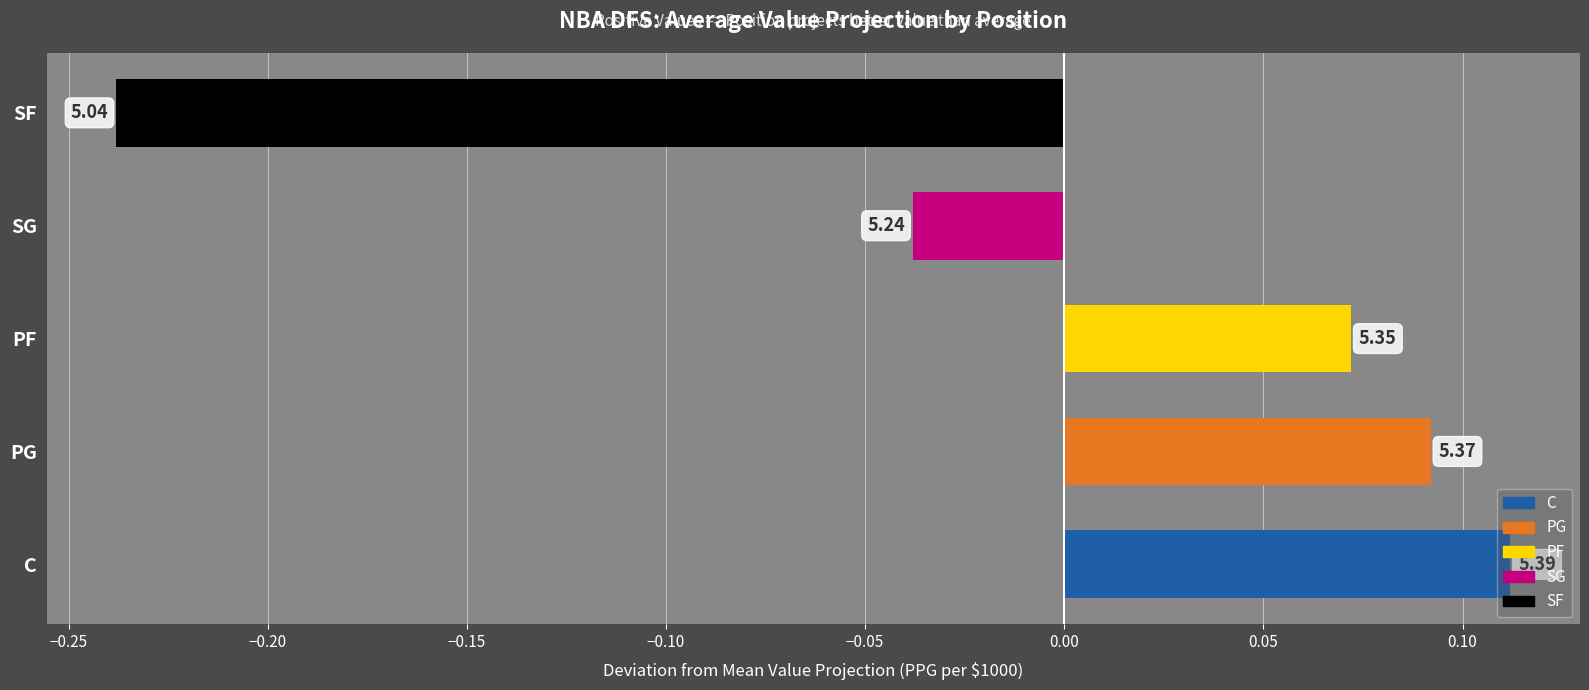

How many bars are there in total?

5